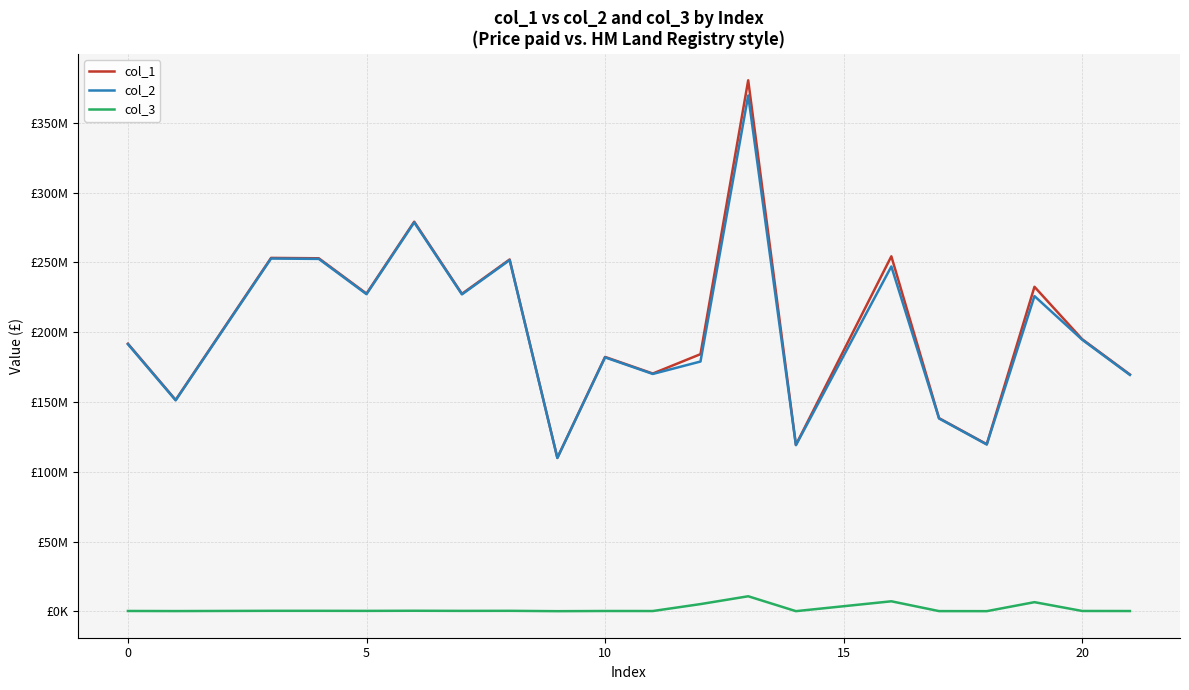

Does the chart display data point markers on the line(s)?

No